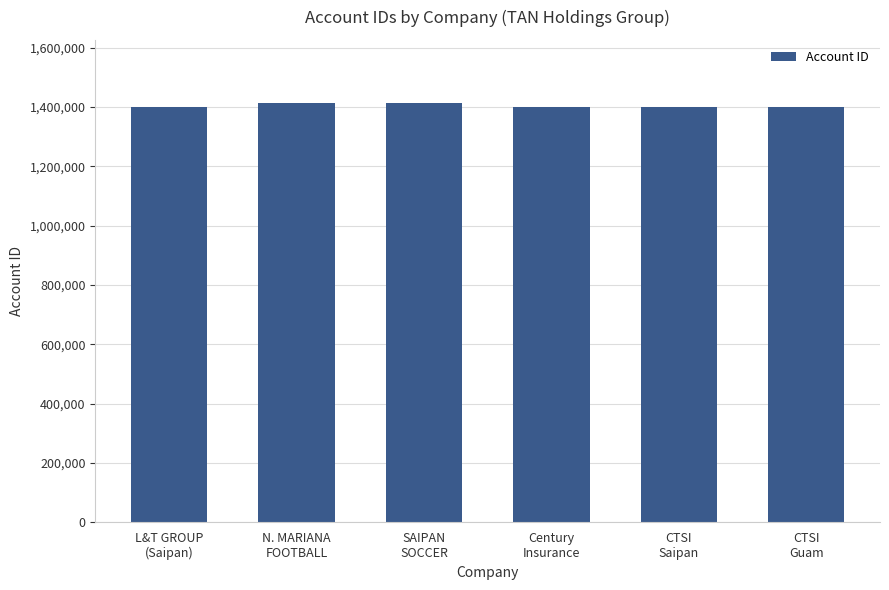

How many bars are there in total?

6